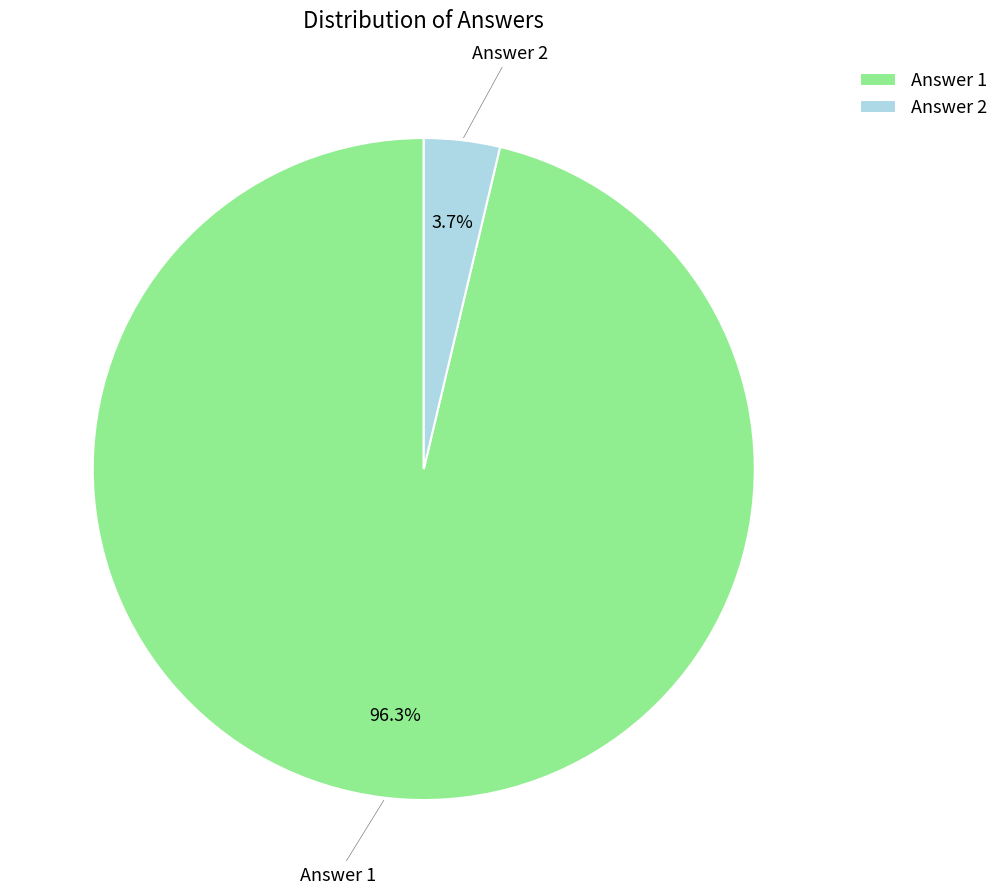

What percentage is the Answer 1 slice, to the nearest percent?

96%